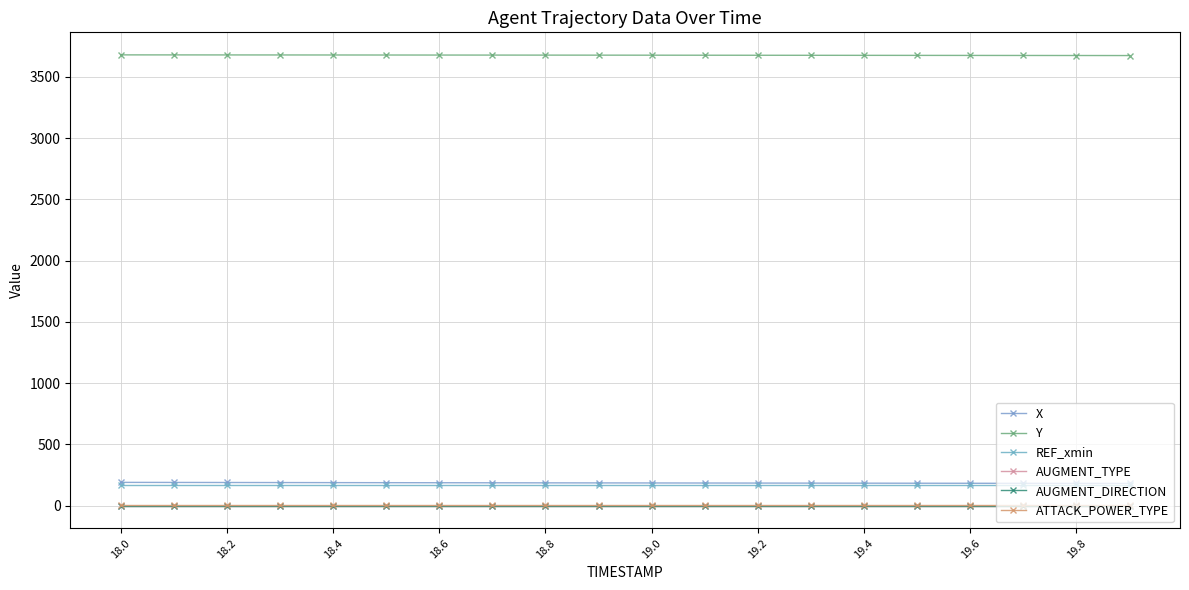

What are all the series names shown in the legend?

X, Y, REF_xmin, AUGMENT_TYPE, AUGMENT_DIRECTION, ATTACK_POWER_TYPE